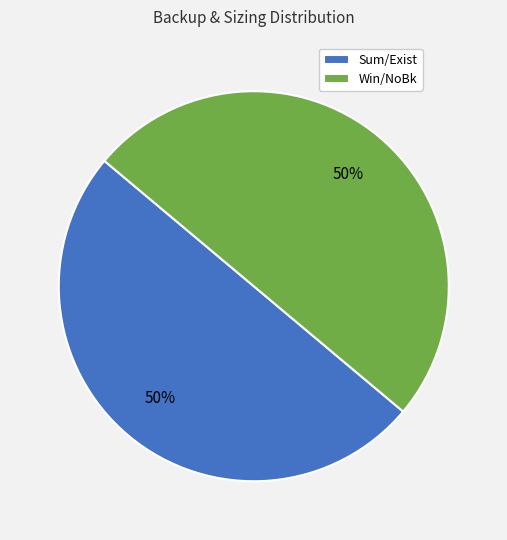

To the nearest percent, what is the difference between the largest and smallest slice percentages?

0%